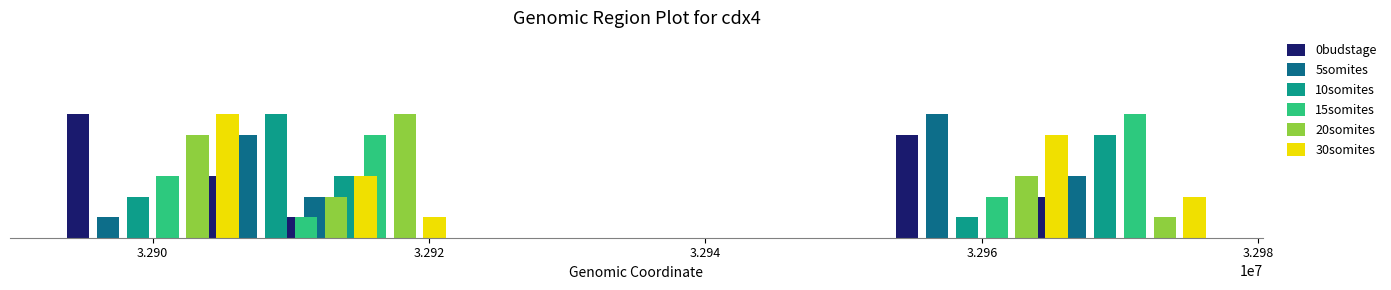

Where is 0budstage nearest to the value 3?

3.290